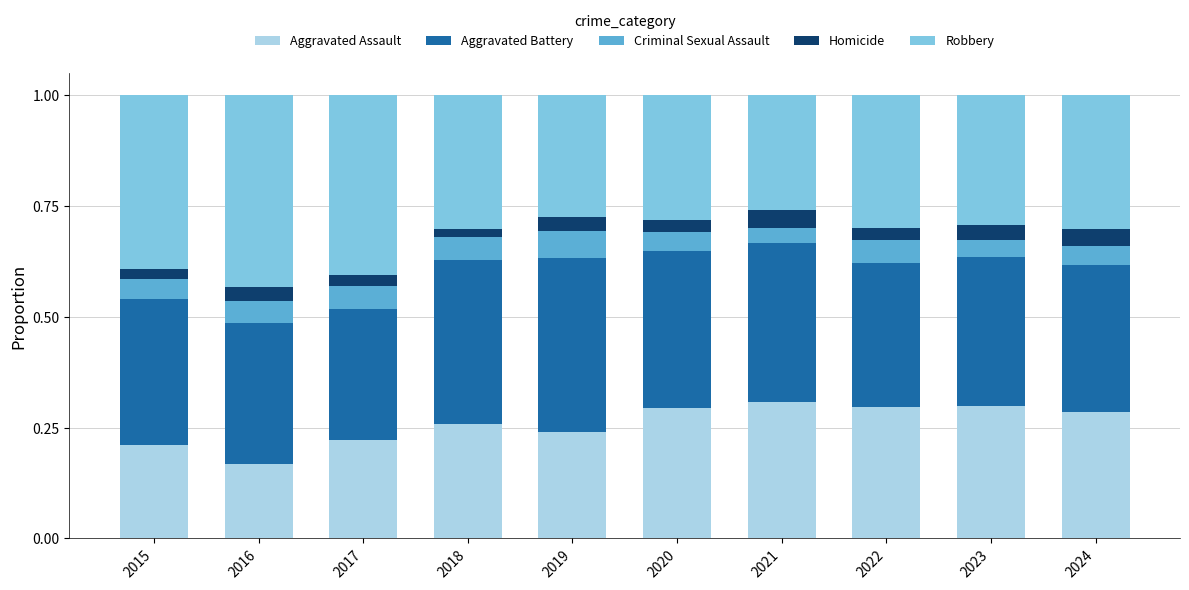

At which label does Aggravated Assault reach its minimum?

2016